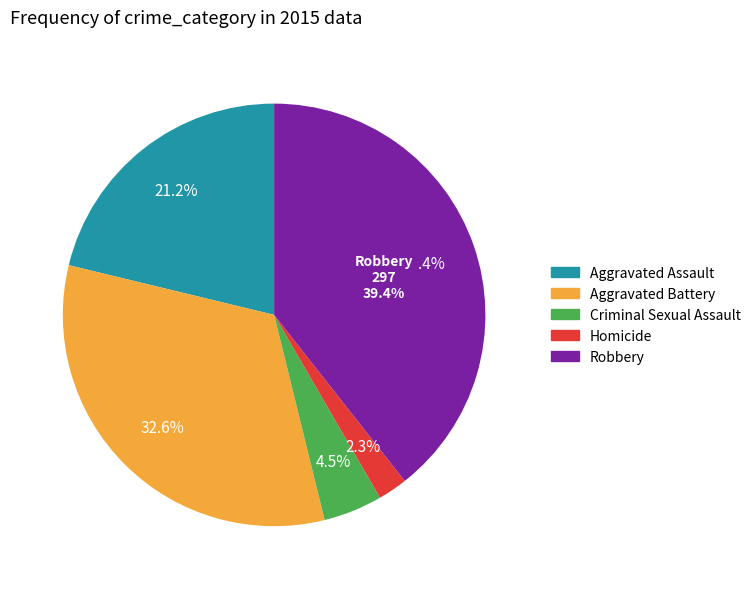

How many segments does this pie chart have?

5